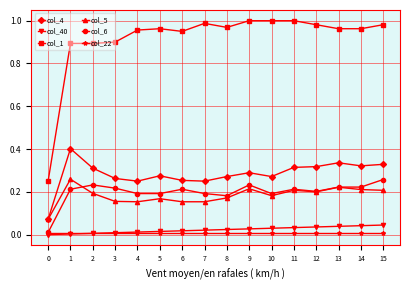

What is the sum of all col_40 values?

0.4